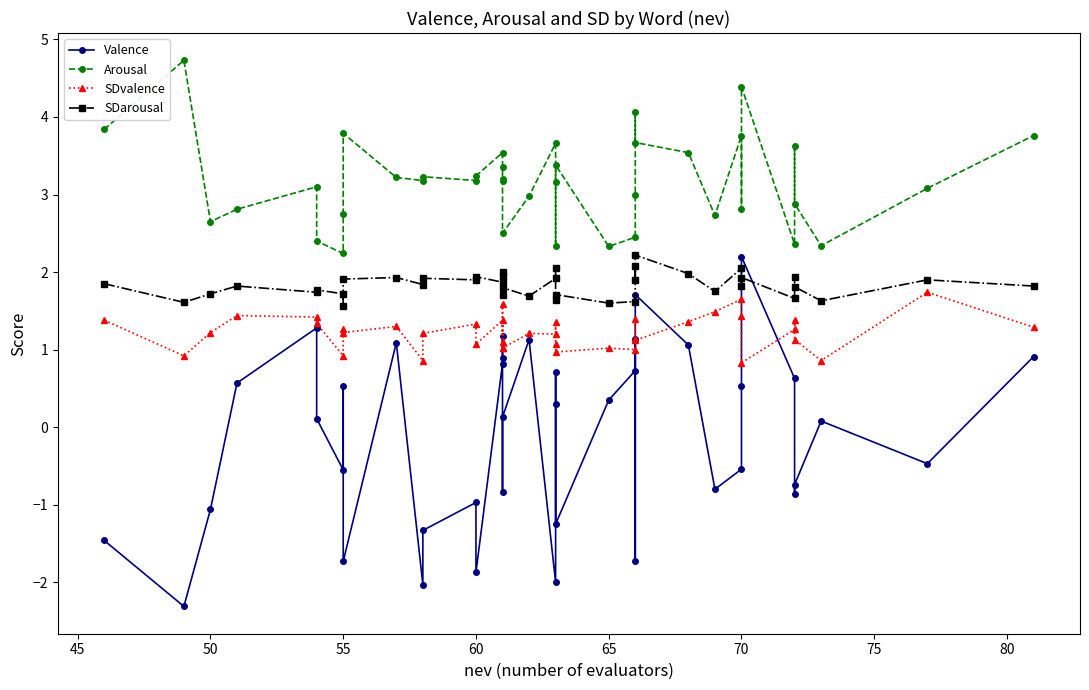

Reading right to left, what are all the values shown in this chart?

Valence: 0.9	-0.5	0.1	-0.7	-0.9	0.6	2.2	0.5	-0.5	-0.8	1.1	1.7	-1.7	1.1	0.7	0.3	-1.2	0.3	0.7	-2.0	1.1	0.1	-0.8	1.2	0.9	0.8	-1.9	-1.0	-1.3	-2.0	1.1	-1.7	0.5	-0.6	0.1	1.3	0.6	-1.1	-2.3	-1.5
Arousal: 3.8	3.1	2.3	2.9	3.6	2.4	4.4	2.8	3.8	2.7	3.5	3.7	4.1	3.0	2.5	2.3	3.4	2.3	3.2	3.7	3.0	2.5	3.2	3.2	3.4	3.5	3.2	3.2	3.2	3.2	3.2	3.8	2.8	2.2	2.4	3.1	2.8	2.6	4.7	3.8
SDvalence: 1.3	1.7	0.9	1.1	1.4	1.3	0.8	1.4	1.6	1.5	1.4	1.1	1.1	1.4	1.0	1.0	1.0	1.1	1.4	1.2	1.2	1.0	1.6	1.0	1.1	1.4	1.1	1.3	1.2	0.9	1.3	1.2	1.3	0.9	1.3	1.4	1.4	1.2	0.9	1.4
SDarousal: 1.8	1.9	1.6	1.8	1.9	1.7	1.9	1.8	2.0	1.8	2.0	2.2	1.9	2.1	1.6	1.6	1.7	1.6	2.0	1.9	1.7	1.8	2.0	1.7	1.9	1.9	1.9	1.9	1.9	1.8	1.9	1.9	1.6	1.7	1.8	1.7	1.8	1.7	1.6	1.9